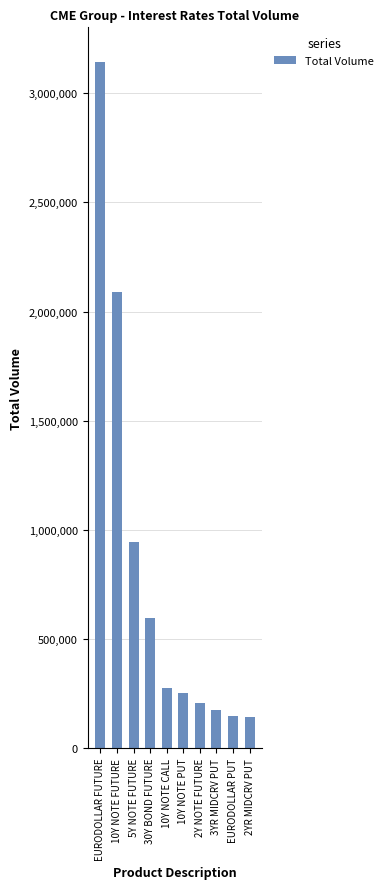

Count the number of data series in this chart.

1